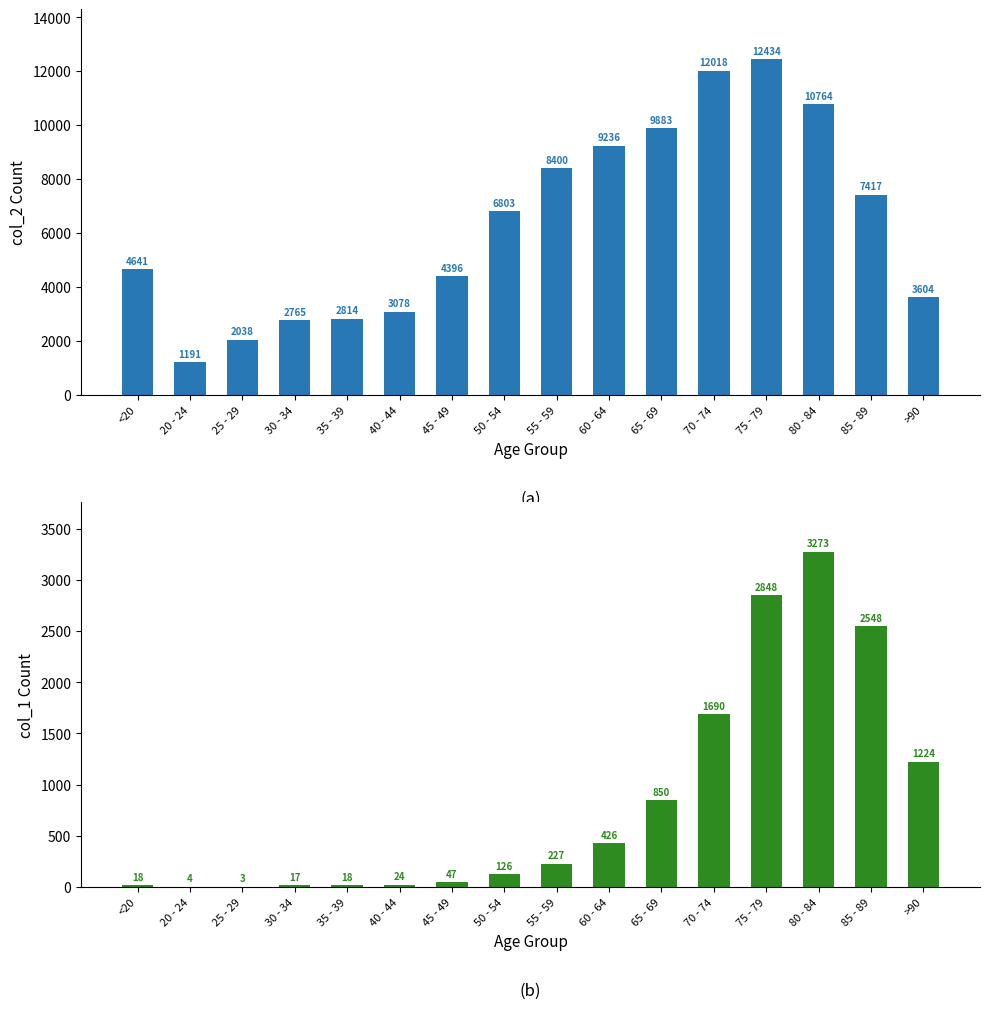

At how many categories does at least one series exceed 6481?

8